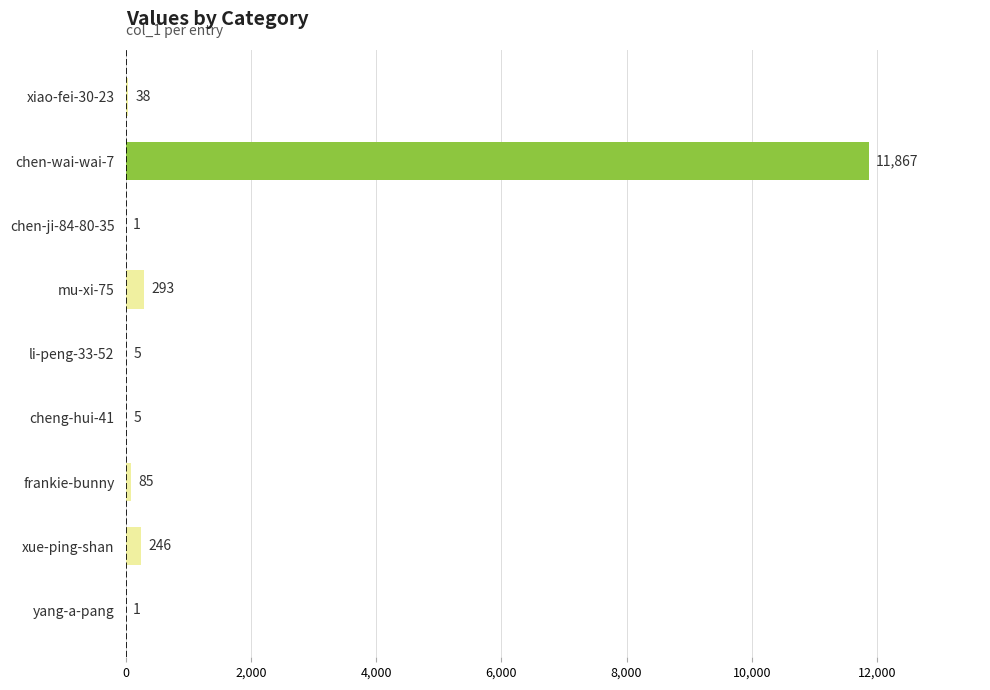

What is the ratio of the value at frankie-bunny to the value at cheng-hui-41?

17.0